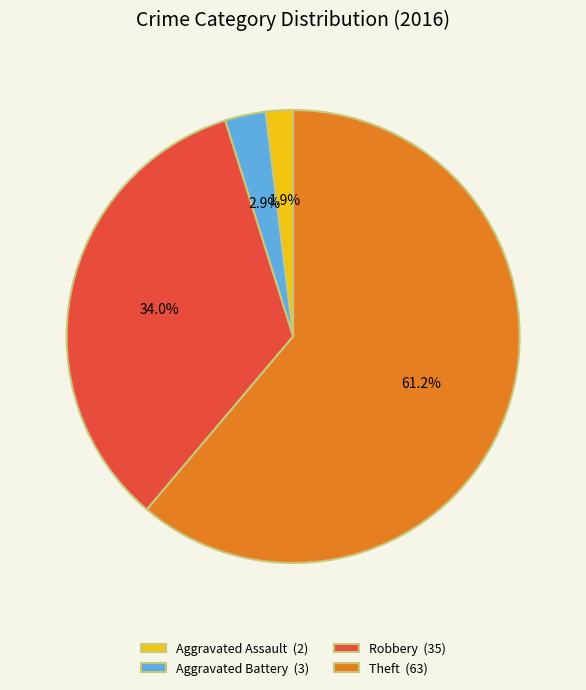

Is the sum of Theft (63) and Robbery (35) greater than half?

Yes